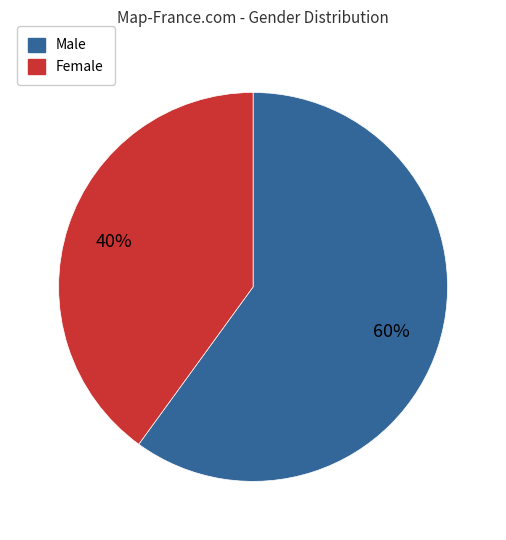

To the nearest percent, what portion does Female represent?

40%